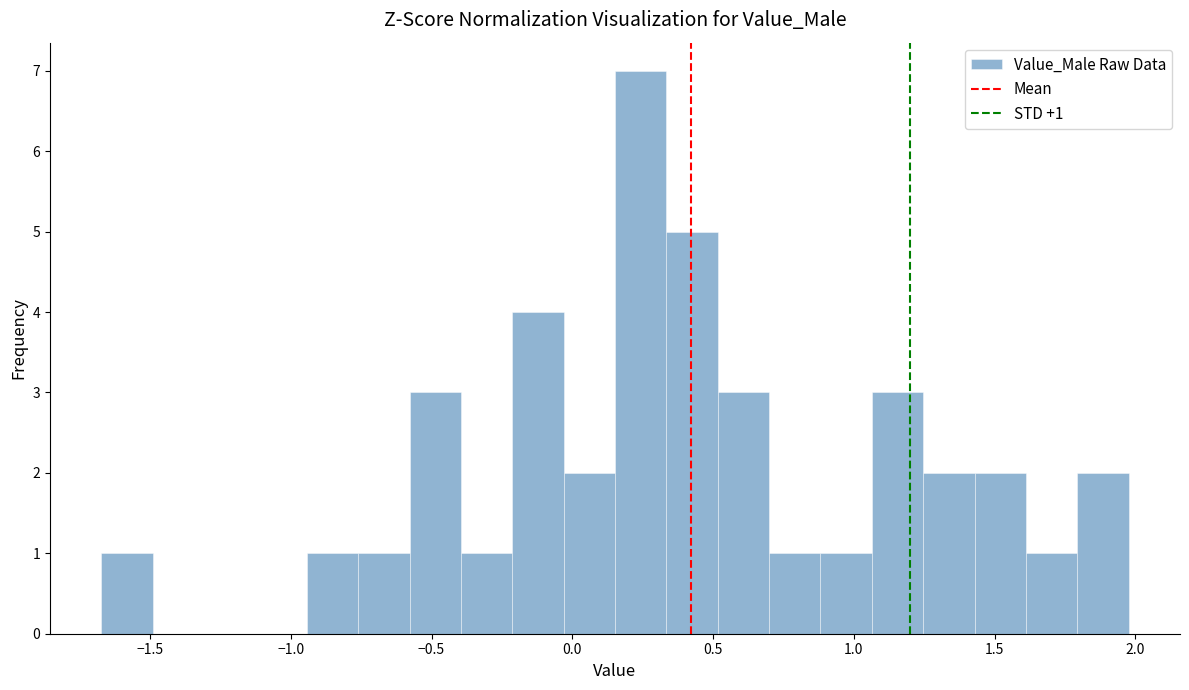

Read against the x-axis, roughly where is the centre of the tallest bar?

0.25